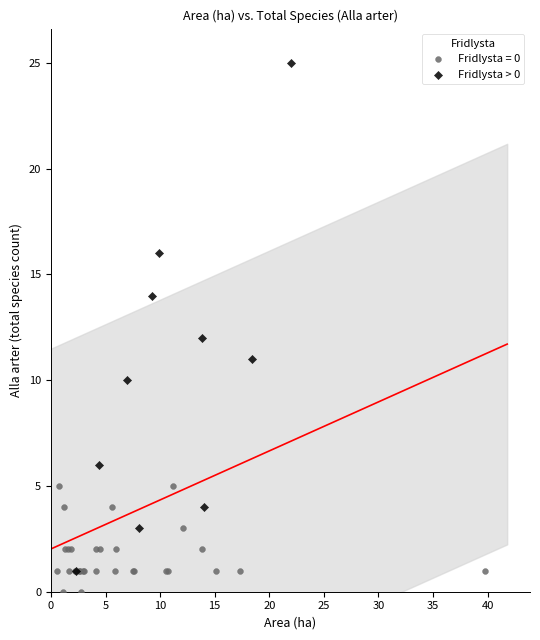

Which series has the widest spread of Y values?

Fridlysta > 0